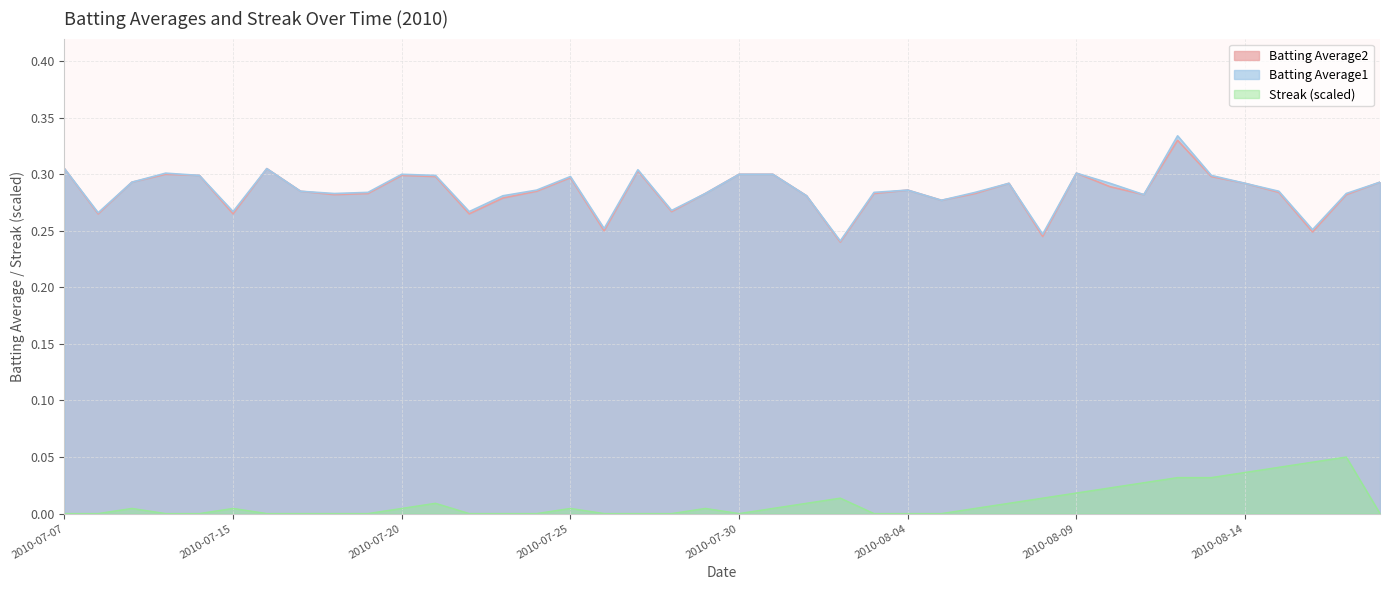

What is the difference between the maximum and minimum values in the Streak series?

0.1